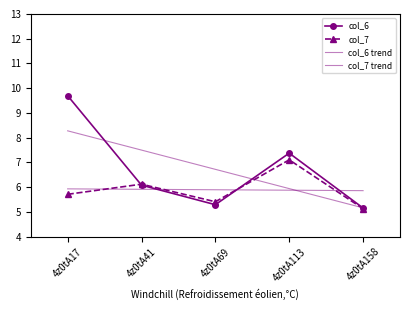

Rank the series at 4z0tA158 from lowest to highest value.

col_7, col_6, col_6 trend, col_7 trend